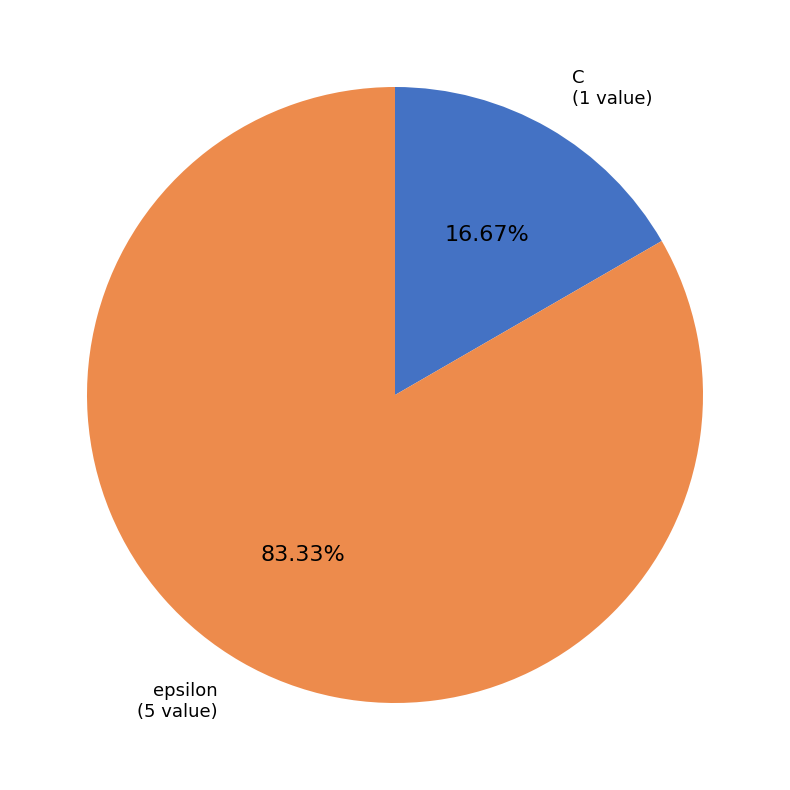

To the nearest percent, what percentage of the pie is epsilon?

83%